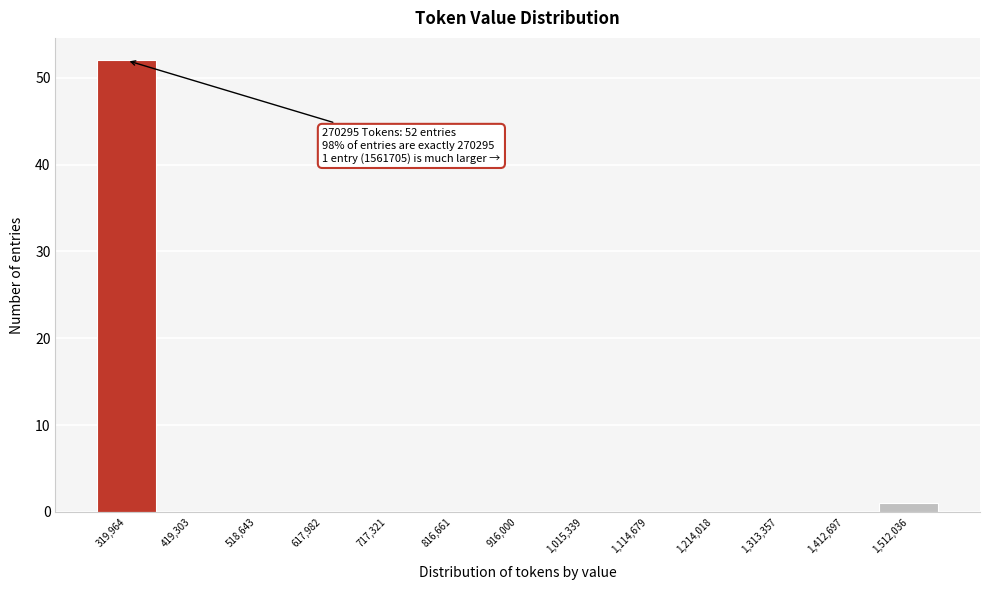

Over which range of the x-axis is the bar tallest?

270000 to 370000